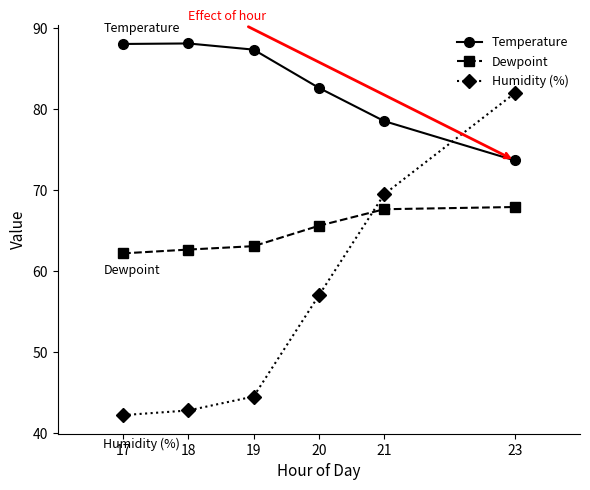

Reading left to right, extract all data points from this chart.

Temperature: 88.1	88.1	87.4	82.7	78.6	73.7
Dewpoint: 62.2	62.7	63.1	65.6	67.7	67.9
Humidity (%): 42.2	42.8	44.5	57.0	69.5	82.0